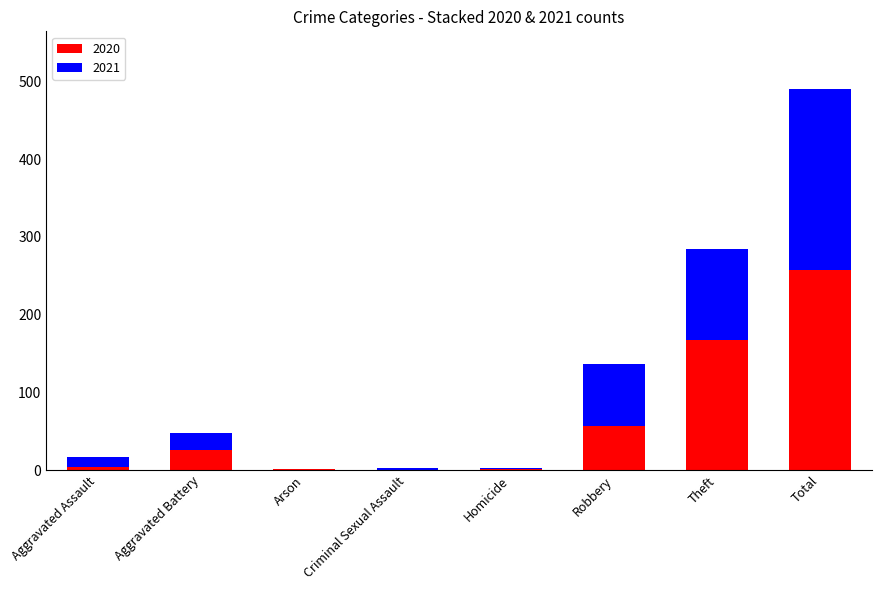

What is the total value across all series at Aggravated Battery?

48